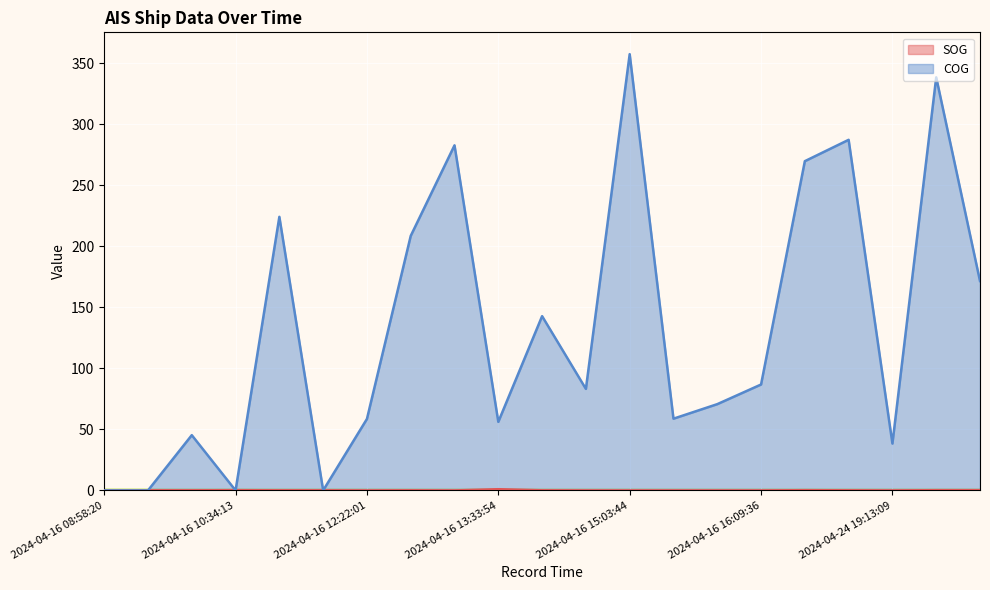

At how many categories does at least one series exceed 74?

11